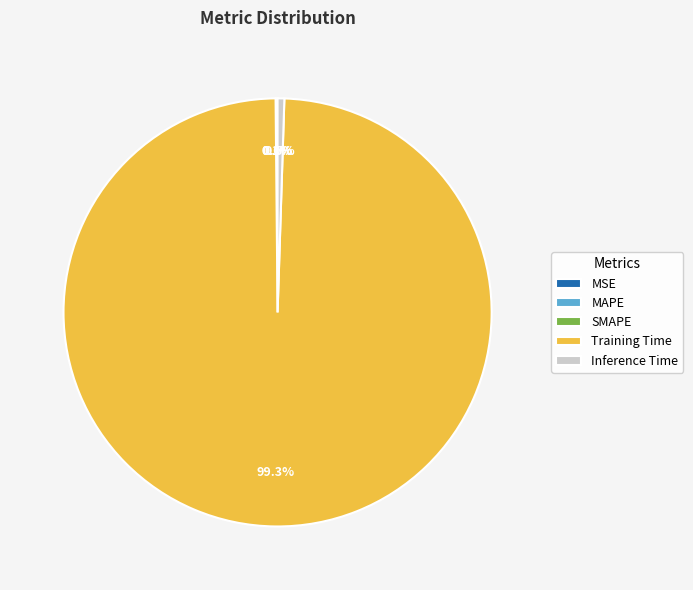

How many slices are in this pie chart?

5